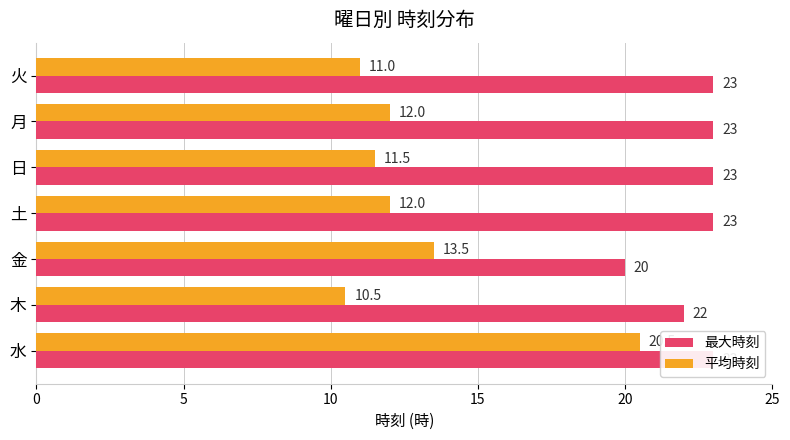

Reading left to right, extract all data points from this chart.

最大時刻: 23.0	22.0	20.0	23.0	23.0	23.0	23.0
平均時刻: 20.5	10.5	13.5	12.0	11.5	12.0	11.0